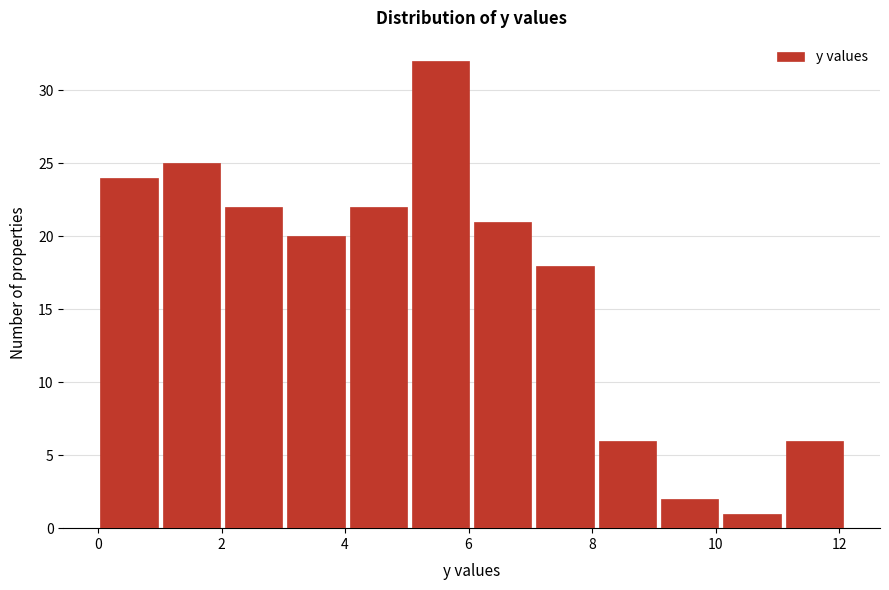

Reading left to right, transcribe this chart: for each bar, give the range it covers on the x-axis and its height. Neither the bar edges nor the heights are printed on the chart, so give them approximately, as read against the axes.

0.0 to 1.0: 24
1.0 to 2.0: 25
2.0 to 3.0: 22
3.0 to 4.0: 20
4.0 to 5.0: 22
5.0 to 6.0: 32
6.0 to 7.0: 21
7.0 to 8.0: 18
8.0 to 9.0: 6
9.0 to 10.0: 2
10.0 to 11.0: 1
11.0 to 12.2: 6